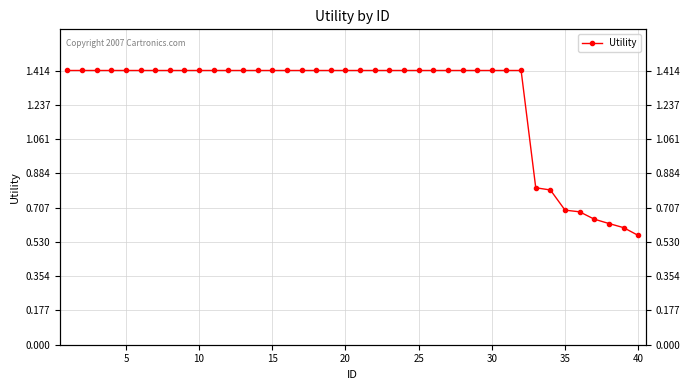

Reading left to right, extract all data points from this chart.

1.4	1.4	1.4	1.4	1.4	1.4	1.4	1.4	1.4	1.4	1.4	1.4	1.4	1.4	1.4	1.4	1.4	1.4	1.4	1.4	1.4	1.4	1.4	1.4	1.4	1.4	1.4	1.4	1.4	1.4	1.4	1.4	0.8	0.8	0.7	0.7	0.6	0.6	0.6	0.6